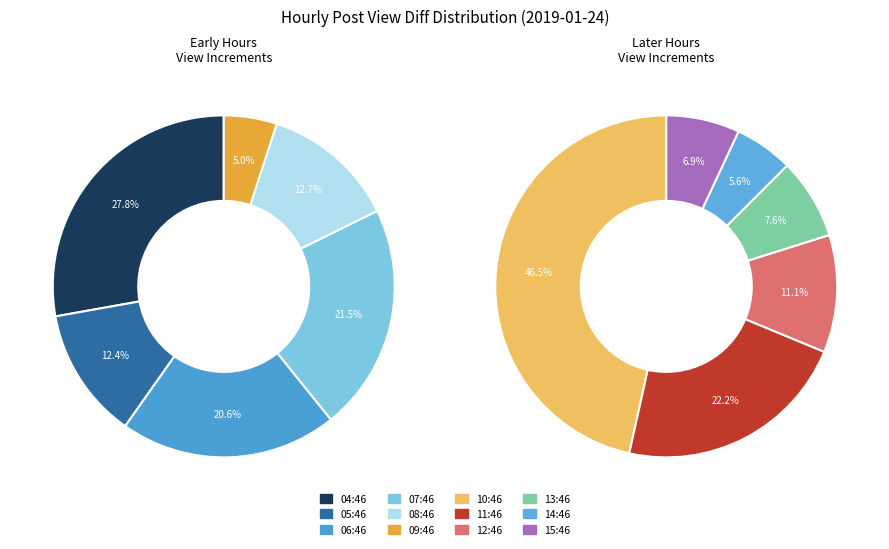

What percentage is the 05:46 slice, to the nearest percent?

12%